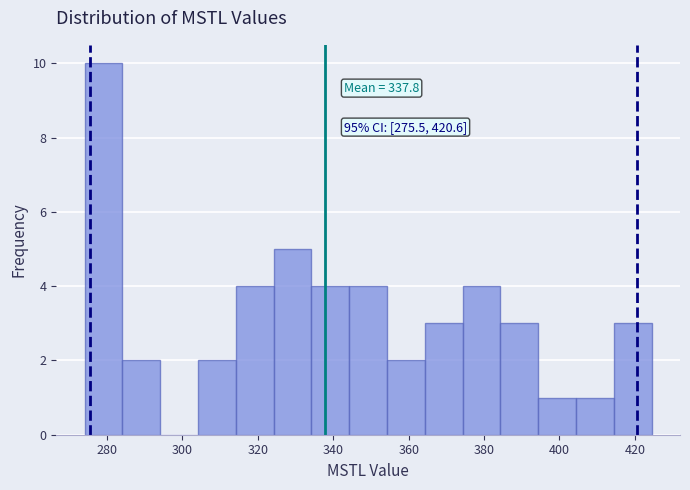

Over which range of the x-axis is the bar tallest?

274 to 284